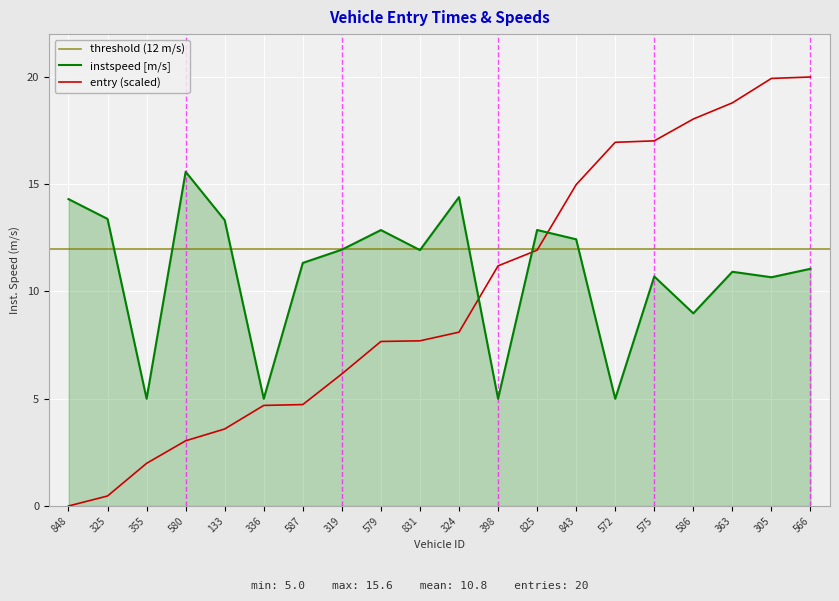

The instspeed series shows 2.6 at 575. True or false?

False